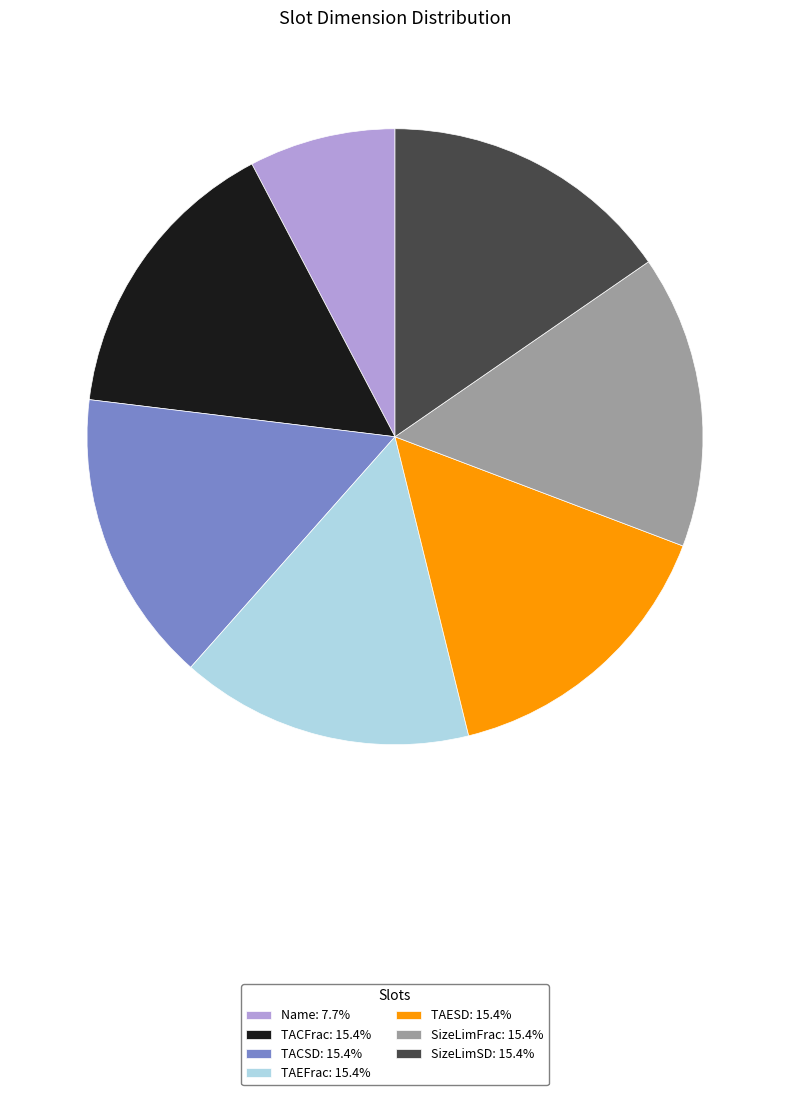

How many slices are in this pie chart?

7